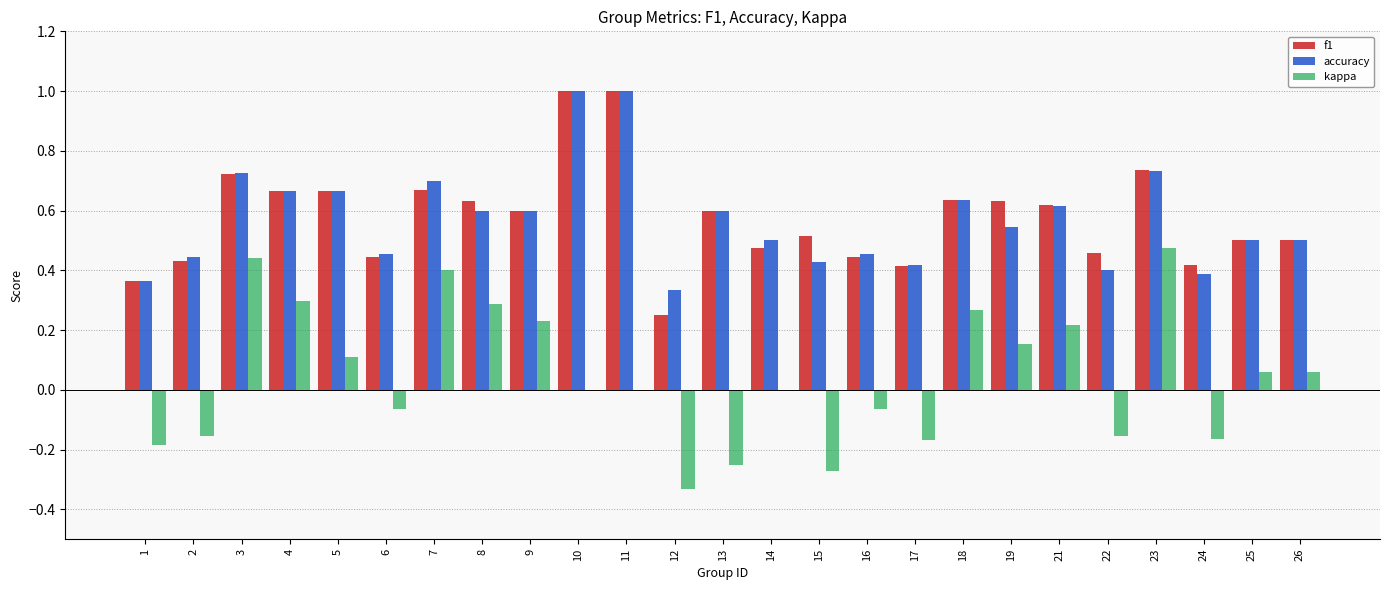

True or false: f1 has a value of 1.1 at 18.

False